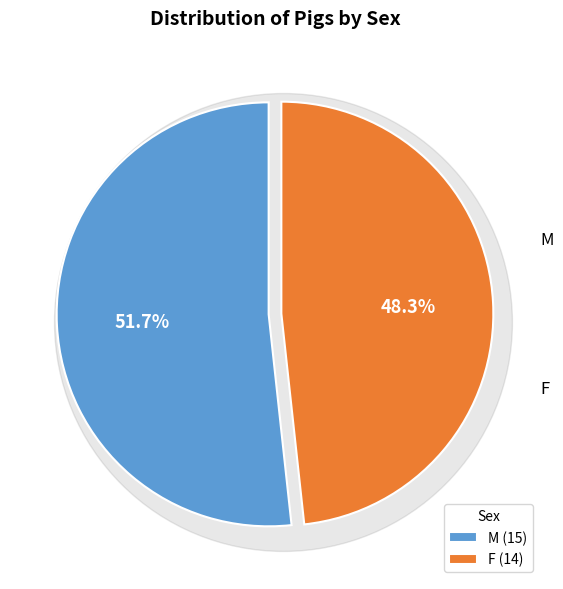

Is the sum of M and F greater than half?

Yes